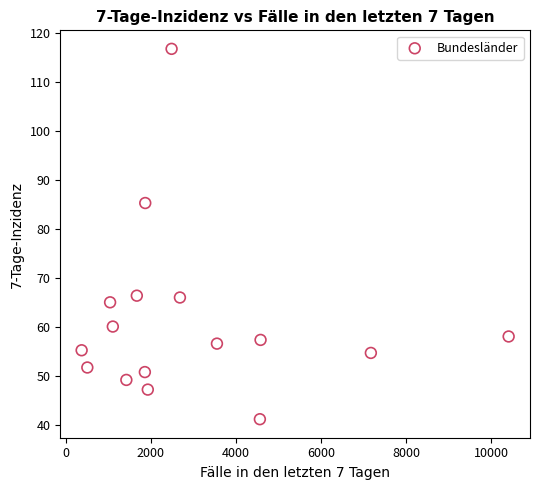

What Y value in the scatter plot is closest to 78?

85.2